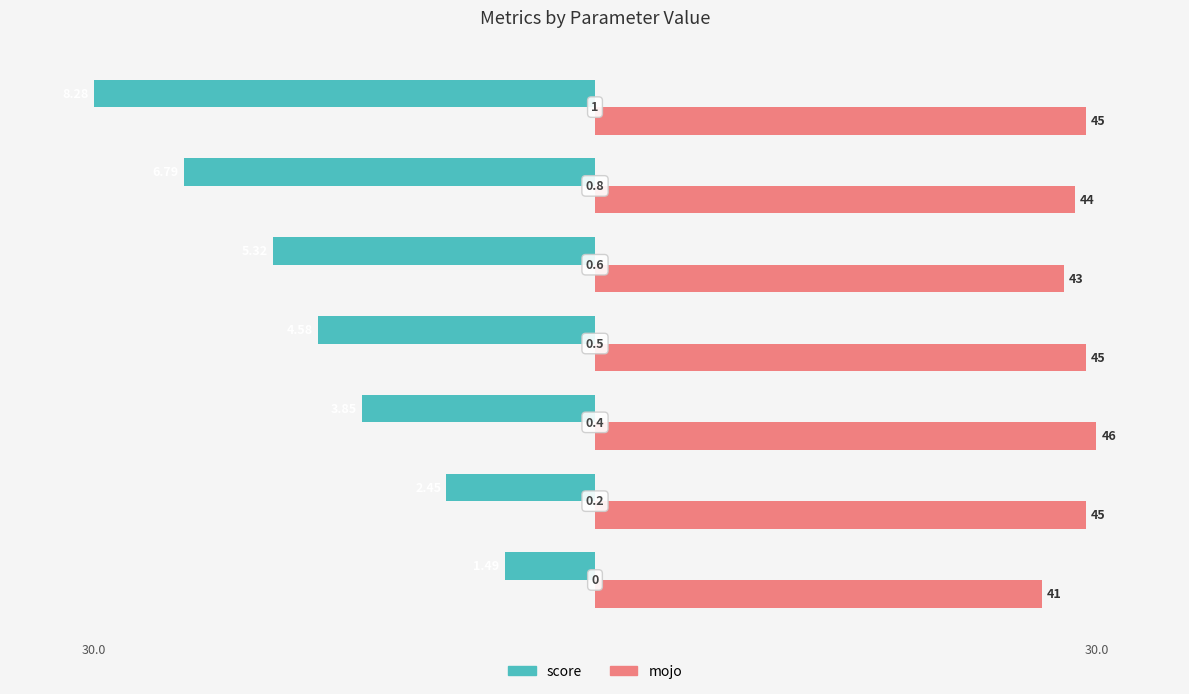

What are all the series names shown in the legend?

score, mojo